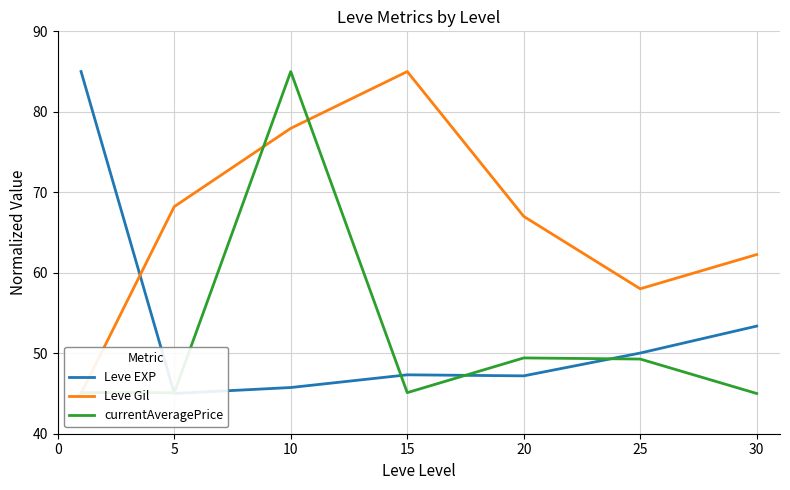

Reading right to left, what are all the values shown in this chart?

Leve EXP: 53.4	50.0	47.2	47.3	45.7	45.0	85.0
Leve Gil: 62.3	58.0	67.0	85.0	77.9	68.2	45.0
currentAveragePrice: 45.0	49.3	49.4	45.1	85.0	45.1	45.1